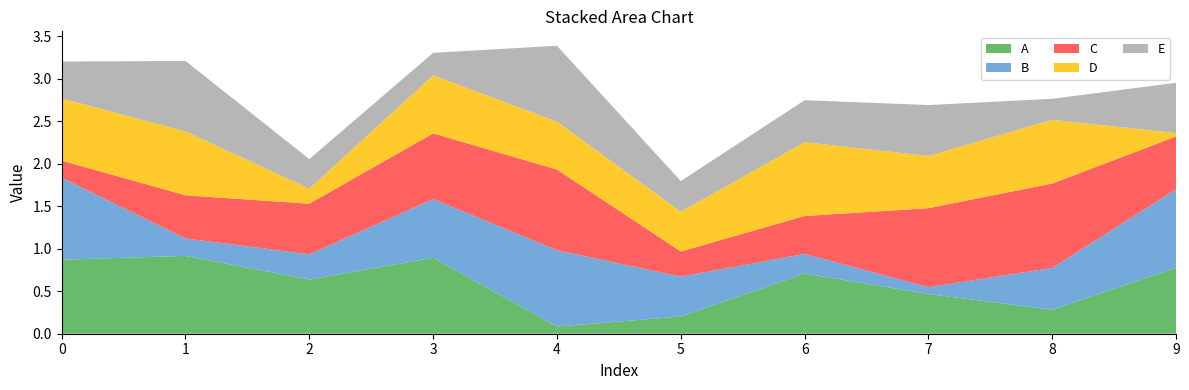

Reading right to left, list all the values displayed in this chart.

A: 9=0.8	8=0.3	7=0.5	6=0.7	5=0.2	4=0.1	3=0.9	2=0.6	1=0.9	0=0.9
B: 9=0.9	8=0.5	7=0.1	6=0.2	5=0.5	4=0.9	3=0.7	2=0.3	1=0.2	0=1.0
C: 9=0.6	8=1.0	7=0.9	6=0.4	5=0.3	4=0.9	3=0.8	2=0.6	1=0.5	0=0.2
D: 9=0.0	8=0.7	7=0.6	6=0.9	5=0.5	4=0.6	3=0.7	2=0.2	1=0.8	0=0.7
E: 9=0.6	8=0.2	7=0.6	6=0.5	5=0.4	4=0.9	3=0.3	2=0.3	1=0.8	0=0.4